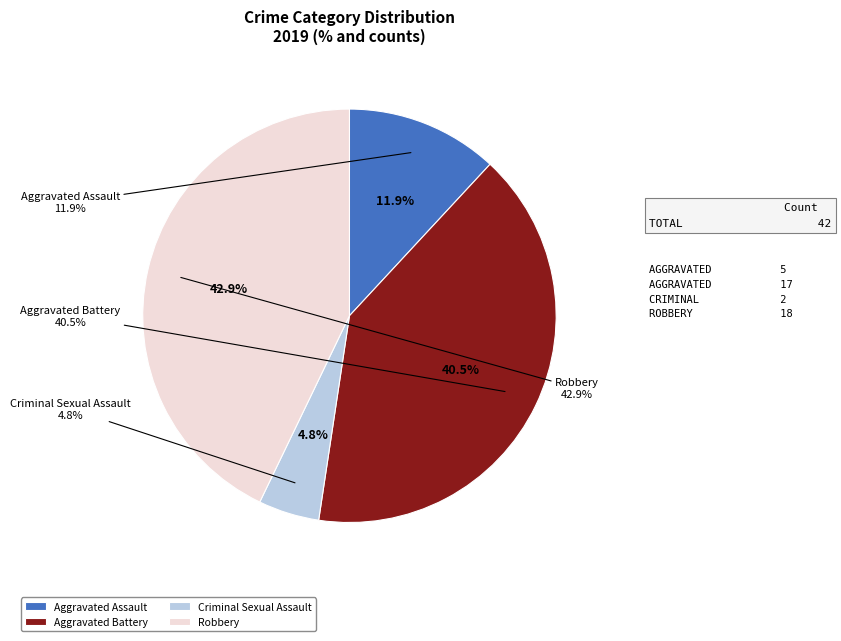

Rank the categories by value from lowest to highest.

Criminal Sexual Assault, Aggravated Assault, Aggravated Battery, Robbery